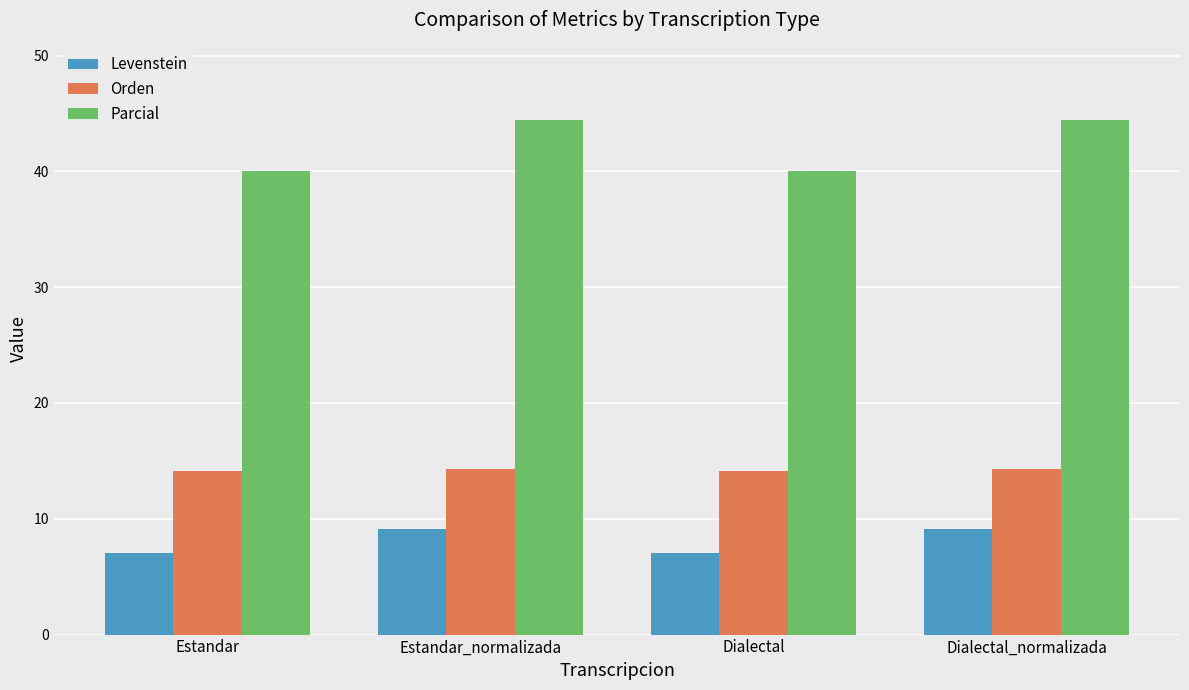

What is the sum of all Orden values?

56.9